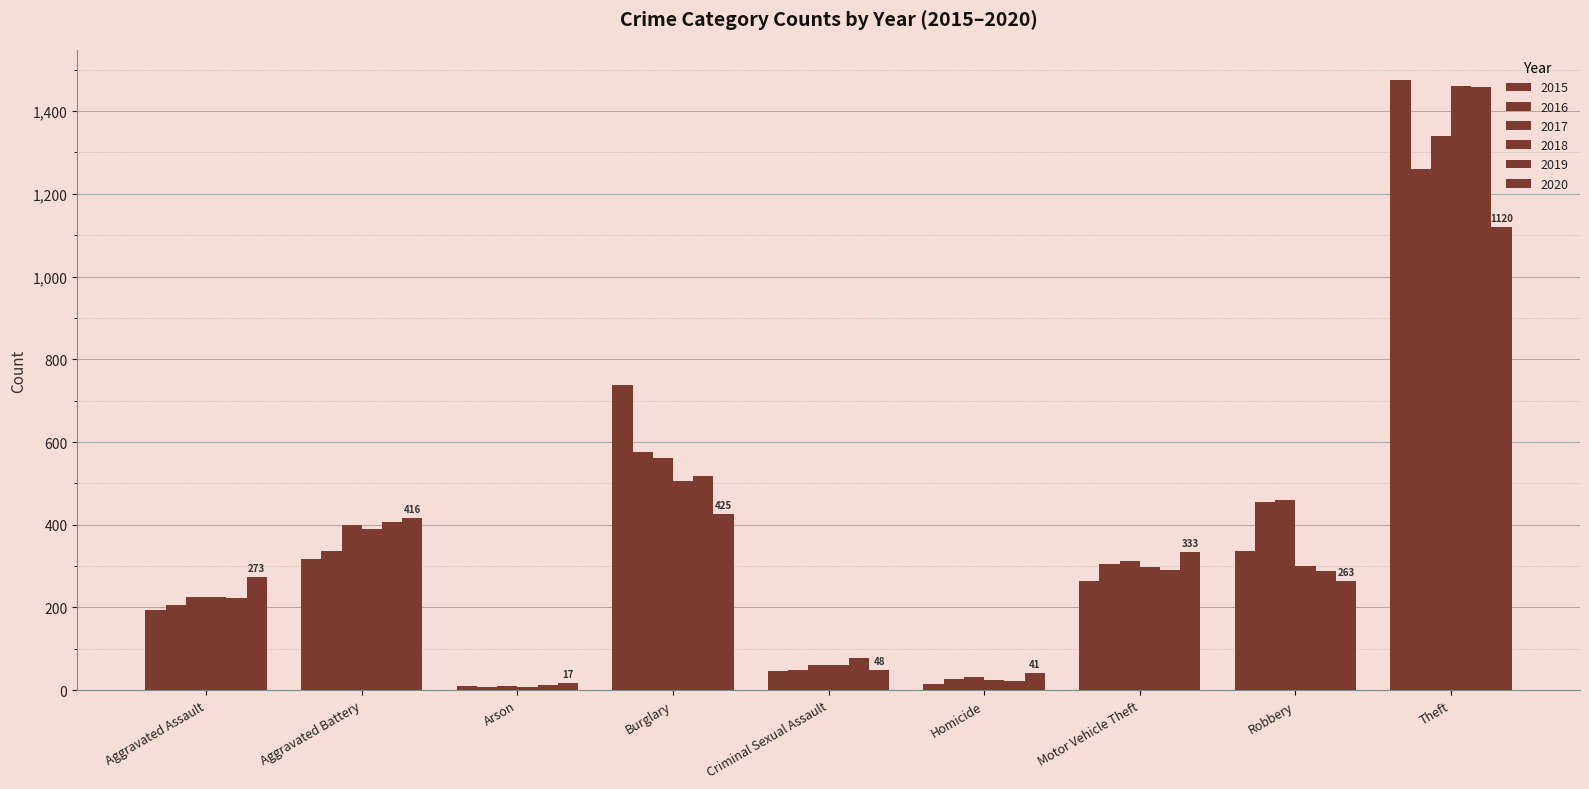

Reading left to right, what are all the values shown in this chart?

2015: Aggravated Assault=194	Aggravated Battery=316	Arson=9	Burglary=738	Criminal Sexual Assault=46	Homicide=15	Motor Vehicle Theft=263	Robbery=337	Theft=1474
2016: Aggravated Assault=206	Aggravated Battery=336	Arson=7	Burglary=576	Criminal Sexual Assault=50	Homicide=26	Motor Vehicle Theft=304	Robbery=454	Theft=1259
2017: Aggravated Assault=225	Aggravated Battery=400	Arson=10	Burglary=562	Criminal Sexual Assault=62	Homicide=33	Motor Vehicle Theft=312	Robbery=460	Theft=1339
2018: Aggravated Assault=225	Aggravated Battery=389	Arson=7	Burglary=506	Criminal Sexual Assault=60	Homicide=25	Motor Vehicle Theft=298	Robbery=301	Theft=1461
2019: Aggravated Assault=223	Aggravated Battery=407	Arson=12	Burglary=517	Criminal Sexual Assault=77	Homicide=22	Motor Vehicle Theft=290	Robbery=287	Theft=1459
2020: Aggravated Assault=273	Aggravated Battery=416	Arson=17	Burglary=425	Criminal Sexual Assault=48	Homicide=41	Motor Vehicle Theft=333	Robbery=263	Theft=1120